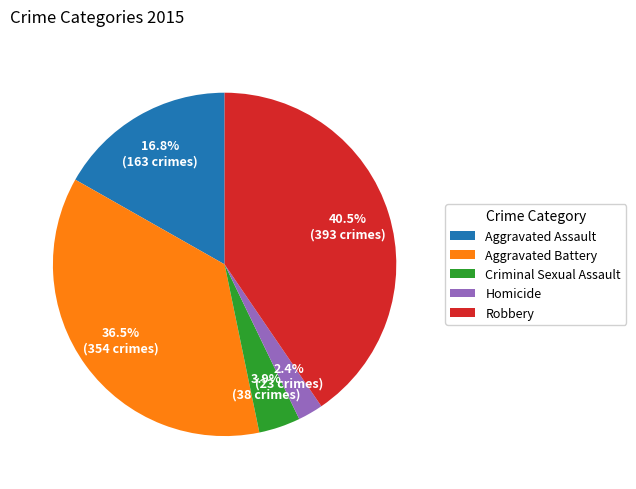

What is the smallest slice in the pie chart?

Homicide